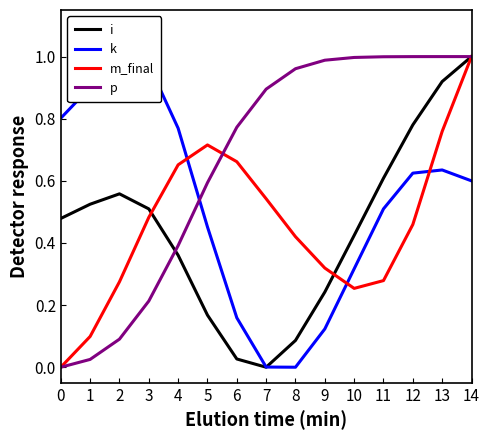

How many interior local peaks does the m_final series have?

1